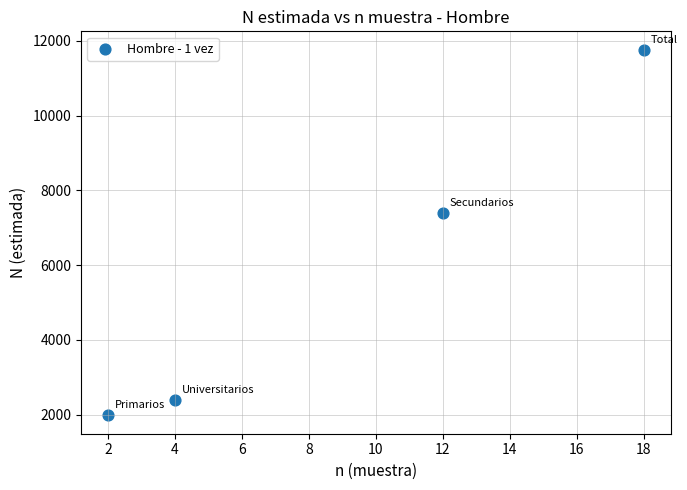

What Y value in the scatter plot is closest to 6873?

7402